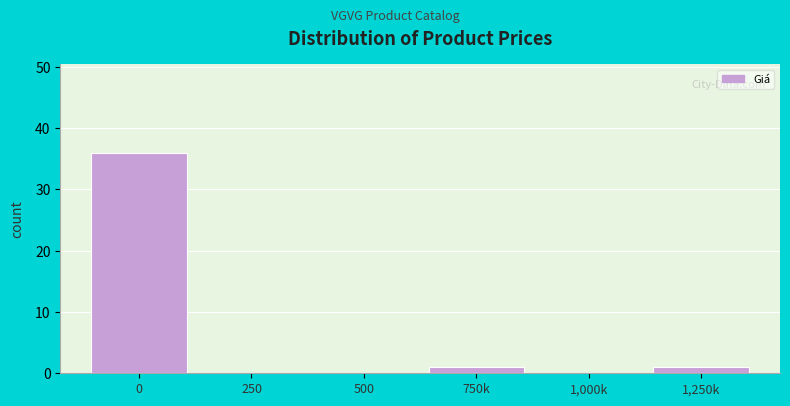

Reading right to left, extract all data points from this chart.

1,250k=1	1,000k=0	750k=1	500=0	250=0	0=36